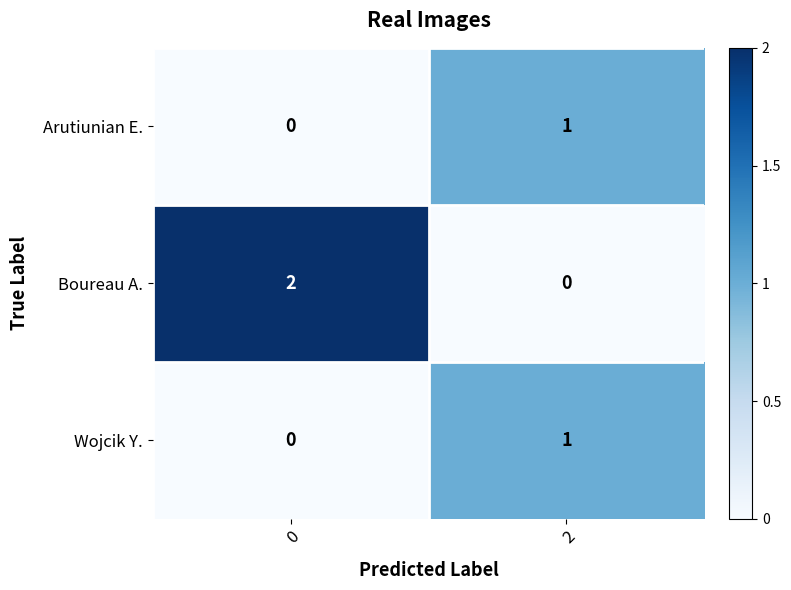

Which series has the largest total across all categories?

Boureau A.